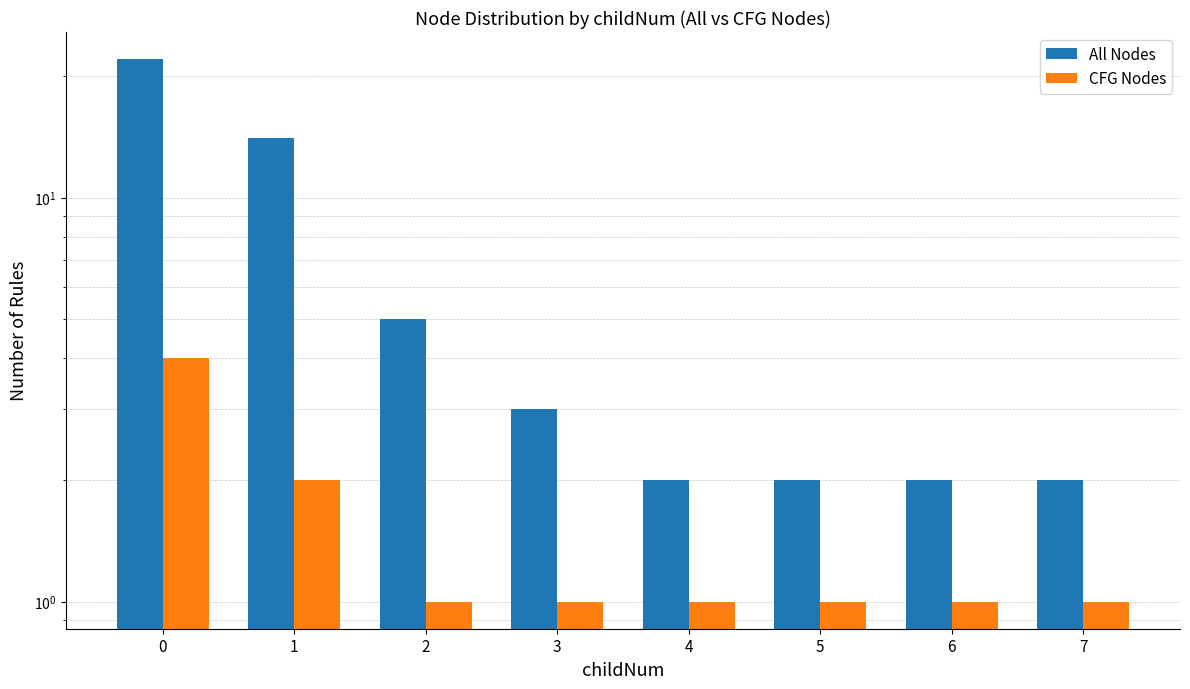

Count the number of categories in the chart.

8